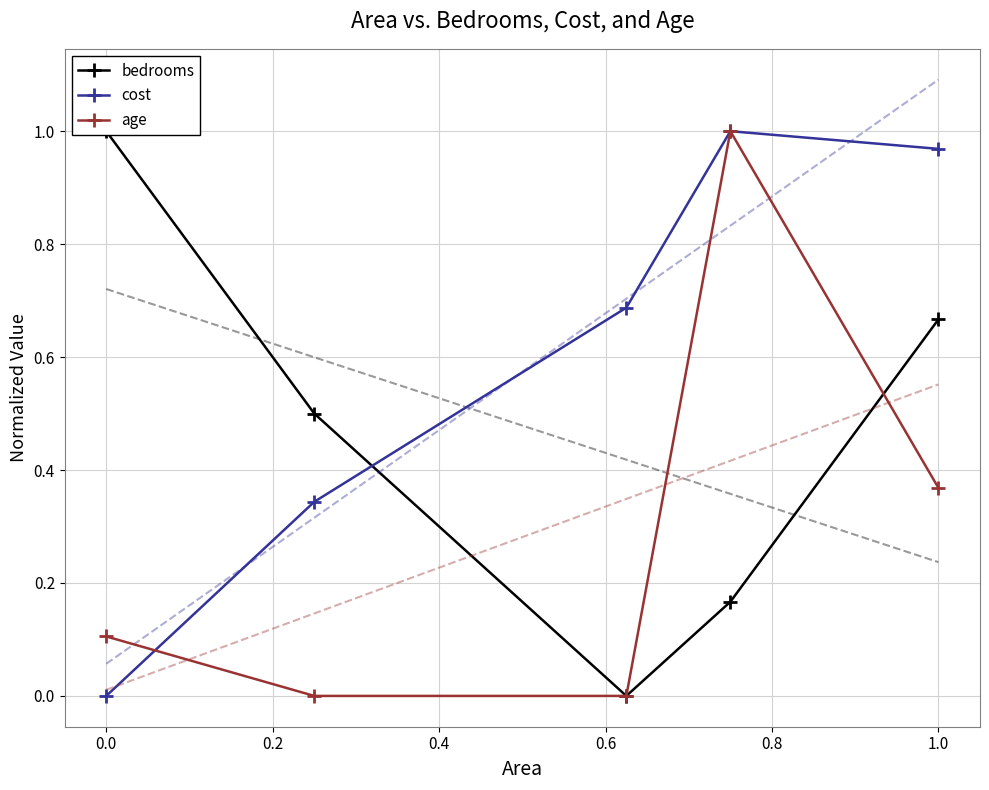

The cost series shows 0.2 at 1.0. True or false?

False